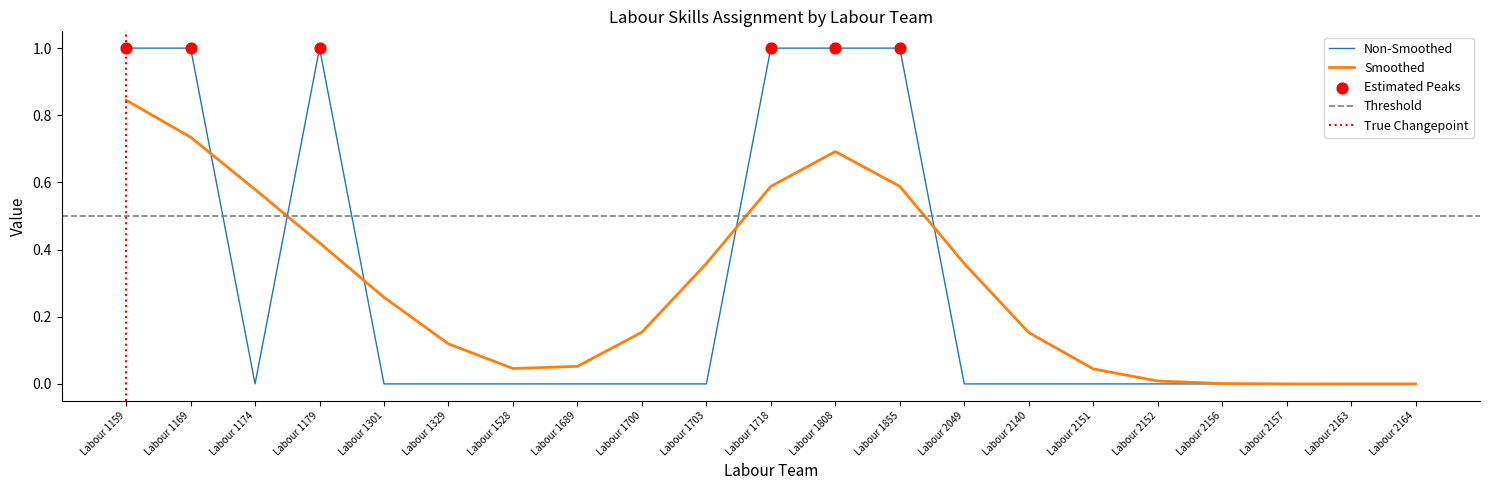

True or false: Non-Smoothed has a value of 0.6 at Labour 1808.

False